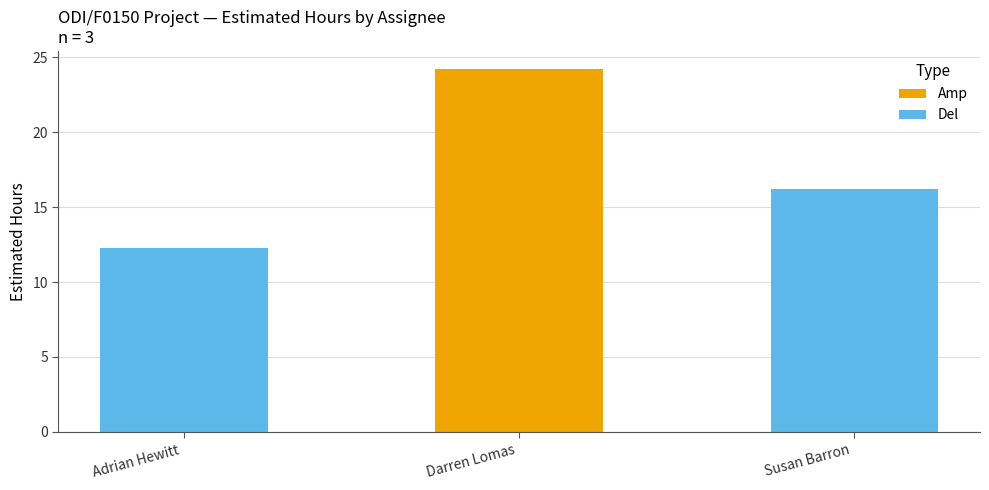

How many data points are above 16?

2